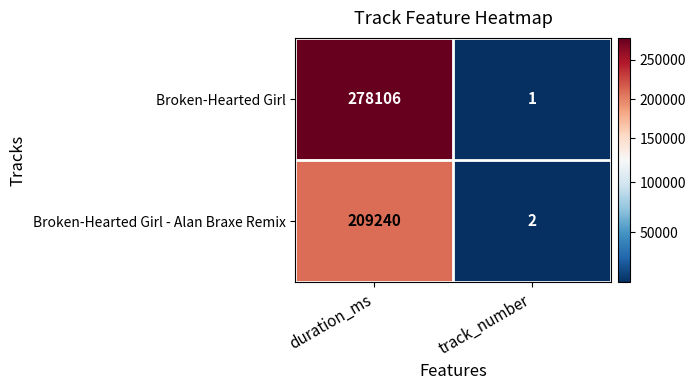

Which series has the largest range (max minus min)?

Broken-Hearted Girl